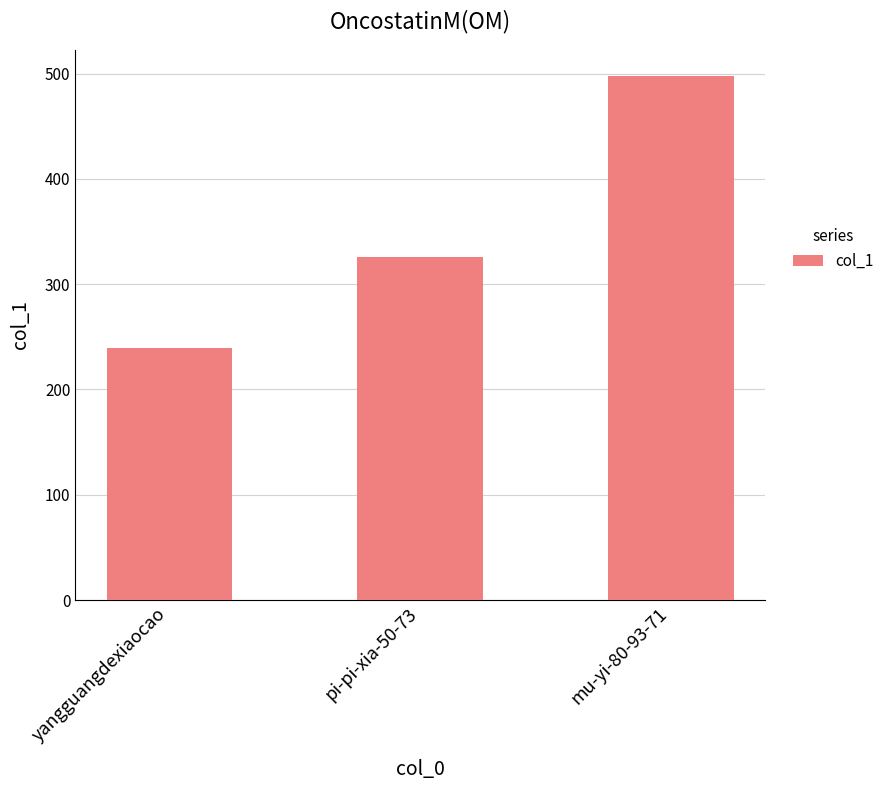

Between pi-pi-xia-50-73 and mu-yi-80-93-71, which is larger?

mu-yi-80-93-71